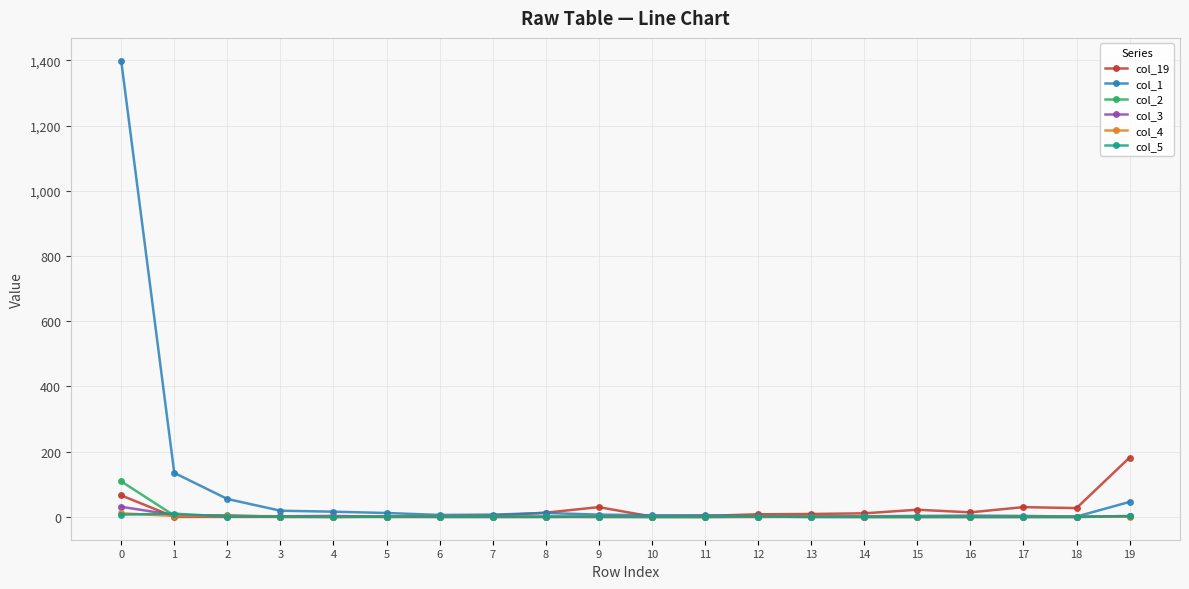

True or false: col_1 has more than 0 points higher than both neighbors.

True